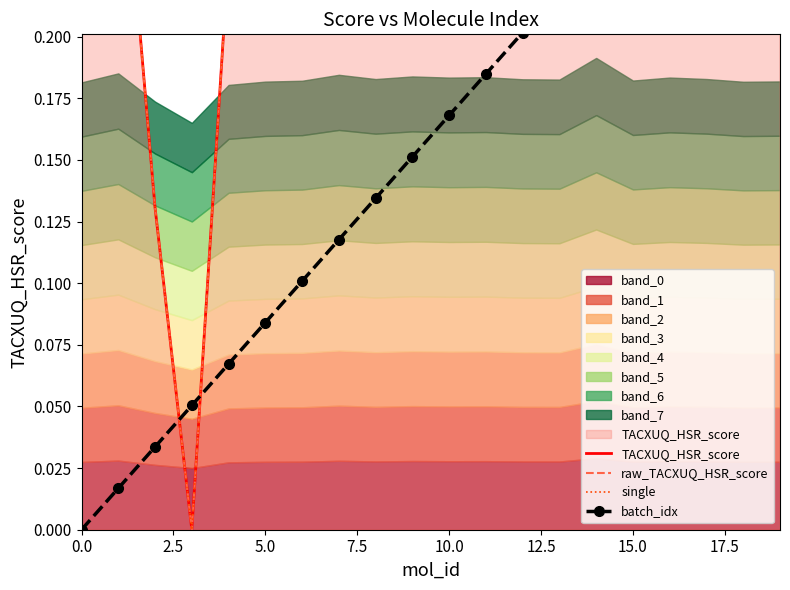

Reading left to right, what are all the values shown in this chart?

TACXUQ_HSR_score: 0.2	0.3	0.1	0.0	0.2	0.3	0.3	0.3	0.3	0.3	0.3	0.3	0.3	0.3	0.4	0.3	0.3	0.3	0.3	0.3
raw_TACXUQ_HSR_score: 0.2	0.3	0.1	0.0	0.2	0.3	0.3	0.3	0.3	0.3	0.3	0.3	0.3	0.3	0.4	0.3	0.3	0.3	0.3	0.3
single: 0.2	0.3	0.1	0.0	0.2	0.3	0.3	0.3	0.3	0.3	0.3	0.3	0.3	0.3	0.4	0.3	0.3	0.3	0.3	0.3
batch_idx: 0.0	0.0	0.0	0.1	0.1	0.1	0.1	0.1	0.1	0.2	0.2	0.2	0.2	0.2	0.2	0.3	0.3	0.3	0.3	0.3